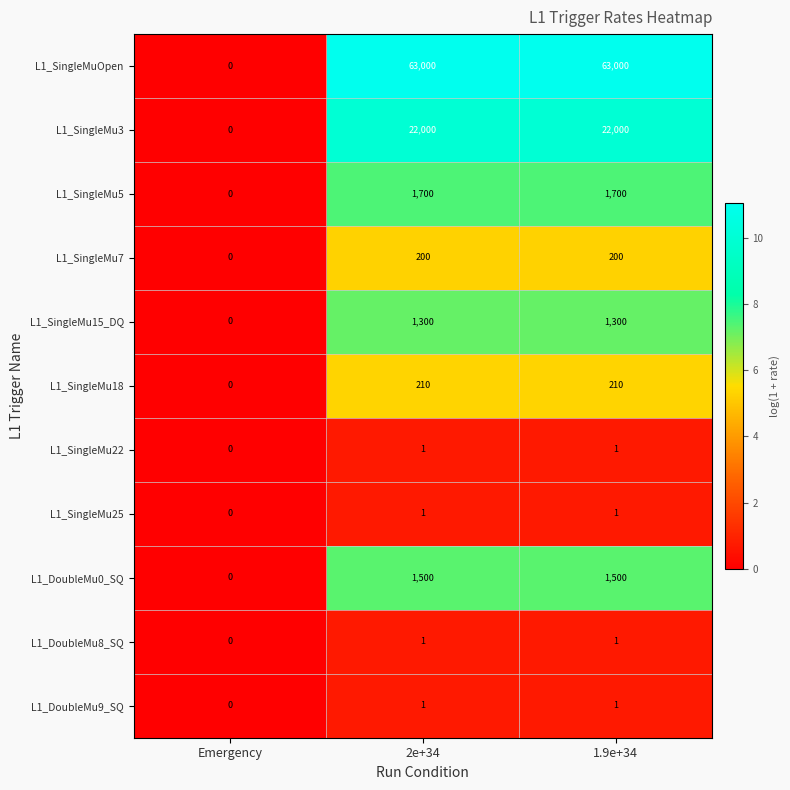

Is it true that L1_SingleMu7 equals 281 at 2e+34?

False